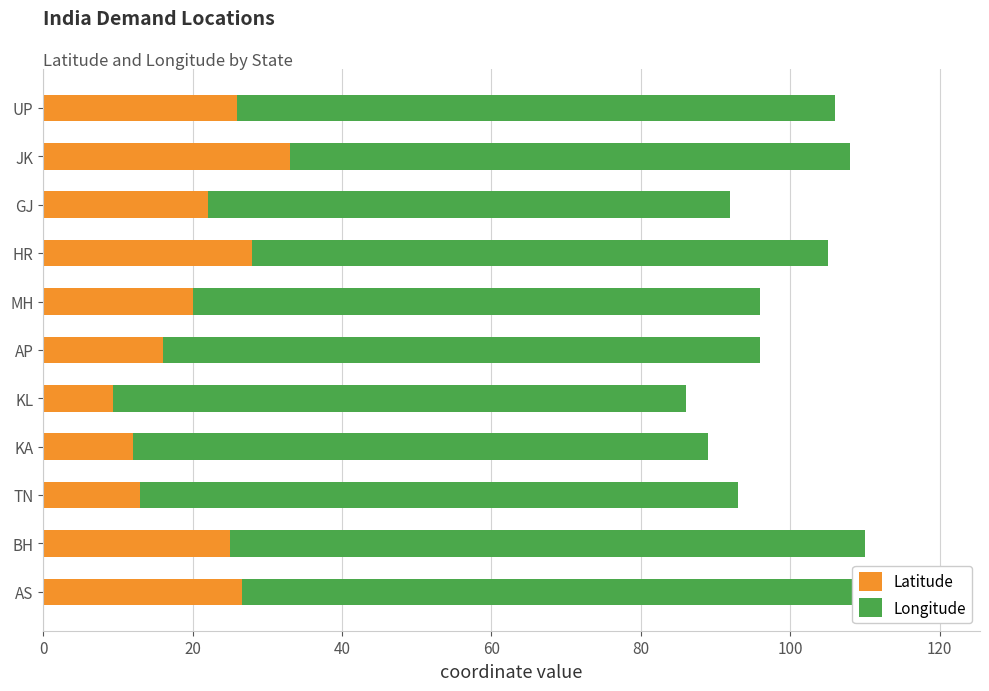

What position from the left is JK?

10